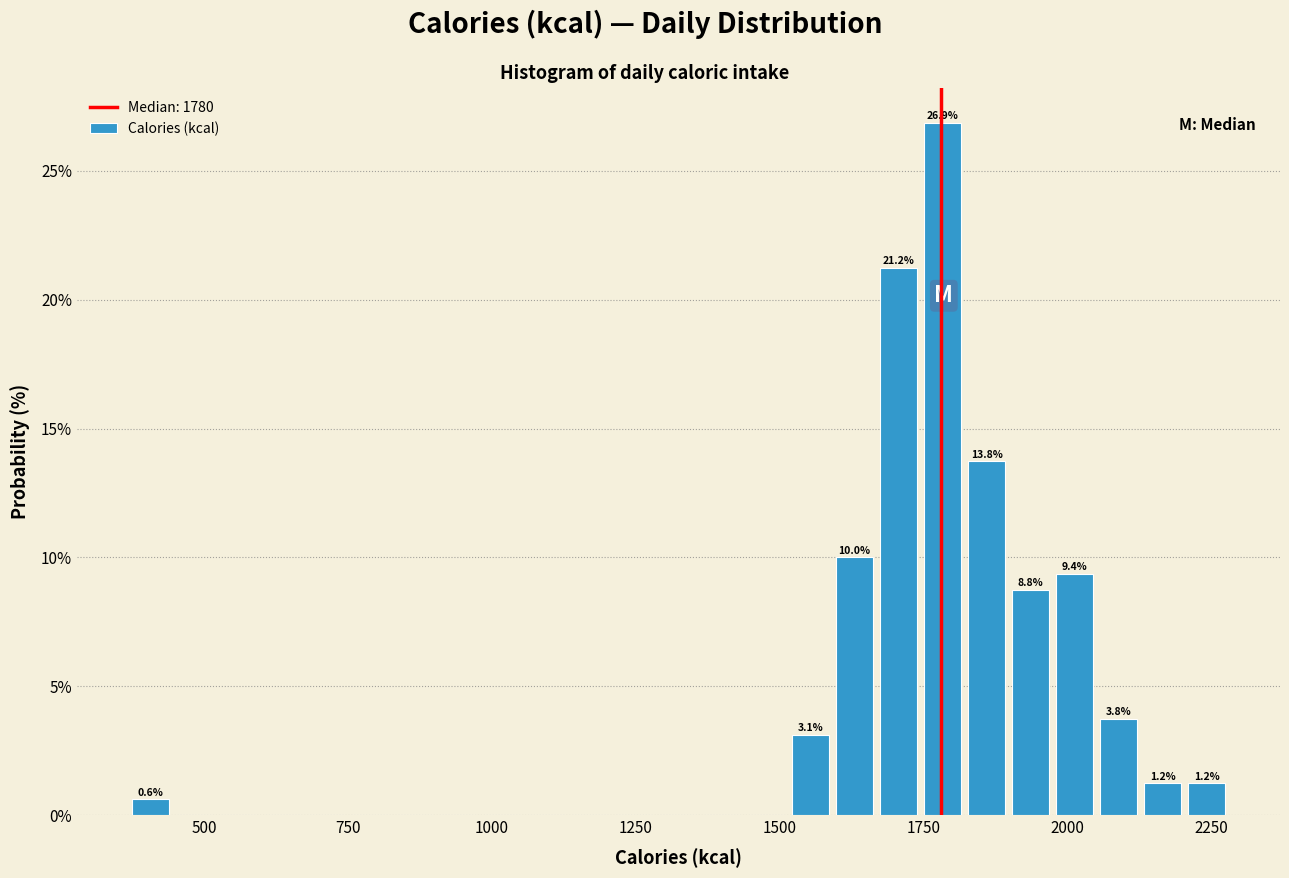

Around what value on the x-axis is the tallest bar? Give the approximate position of its centre, as read against the axis.

1800